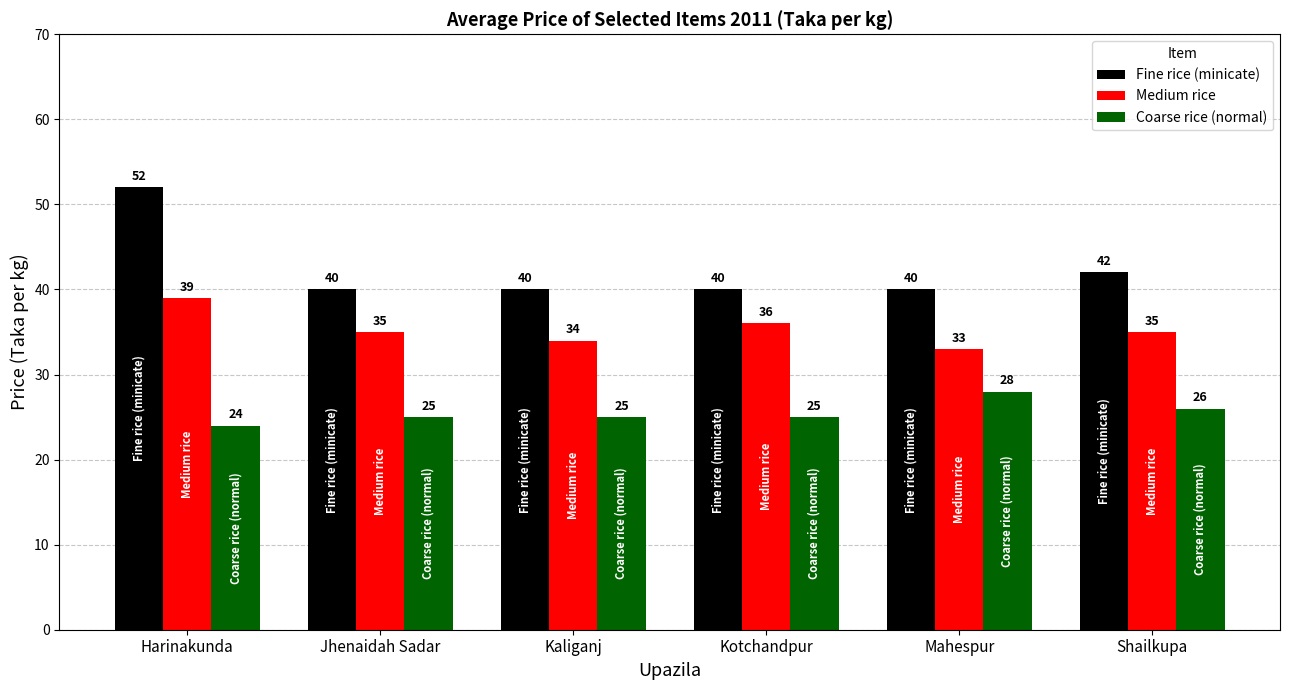

What is the difference between the Medium rice values at Harinakunda and Jhenaidah Sadar?

4